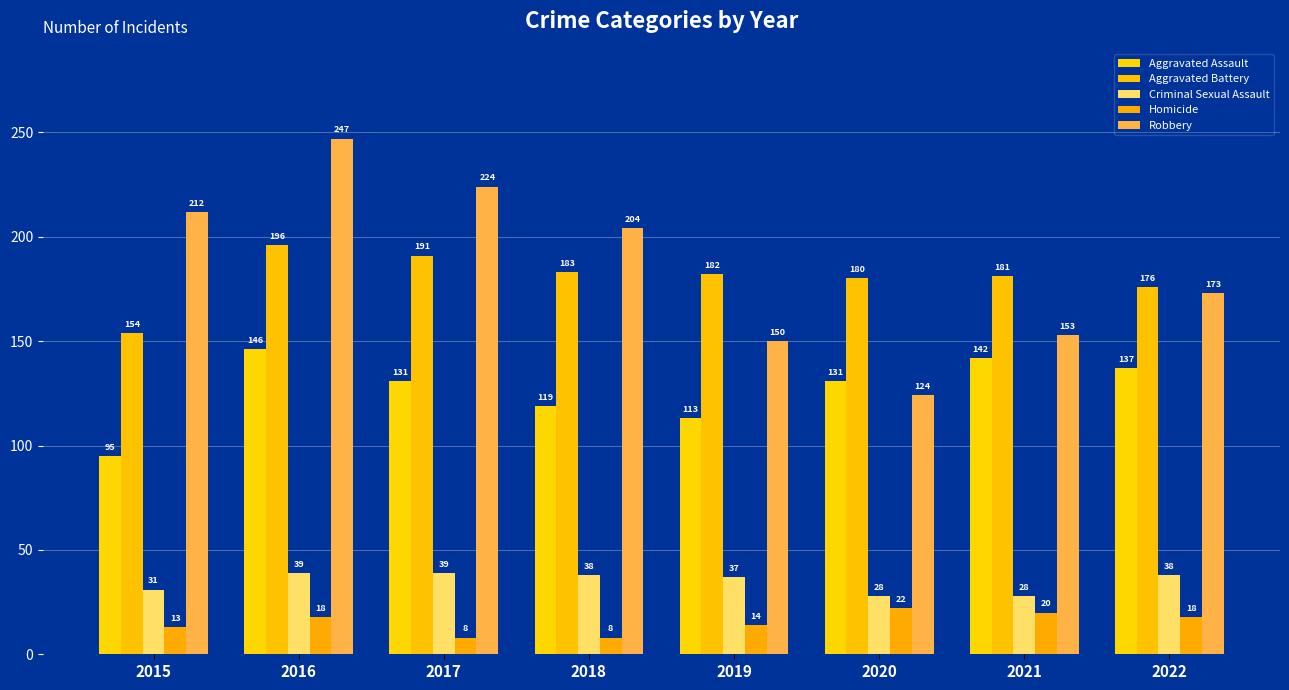

What is the greatest value displayed?

247